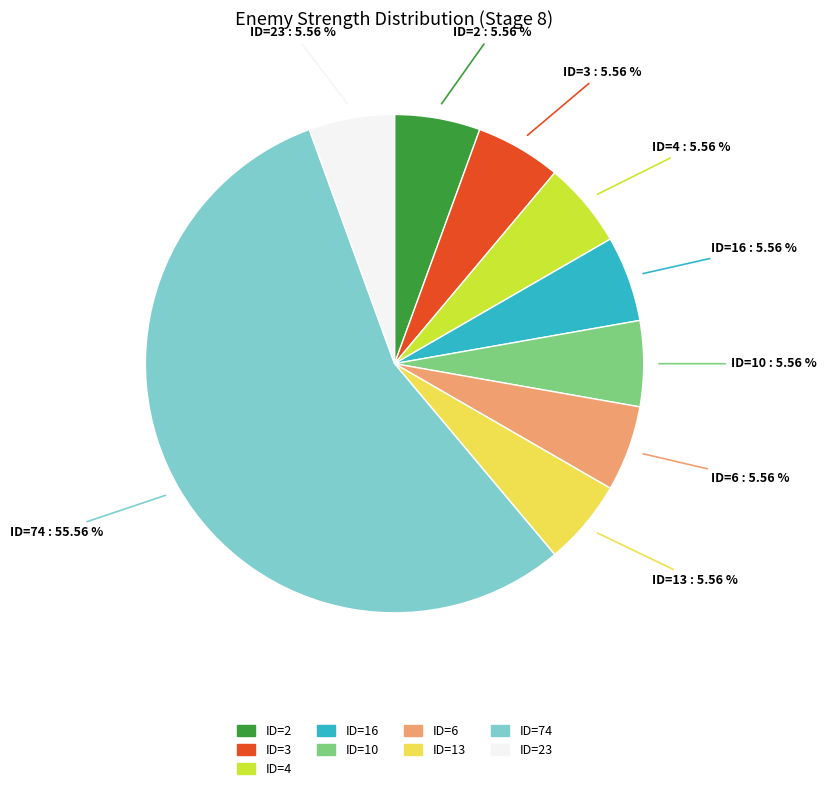

Which slice represents more than half of the pie?

ID=74